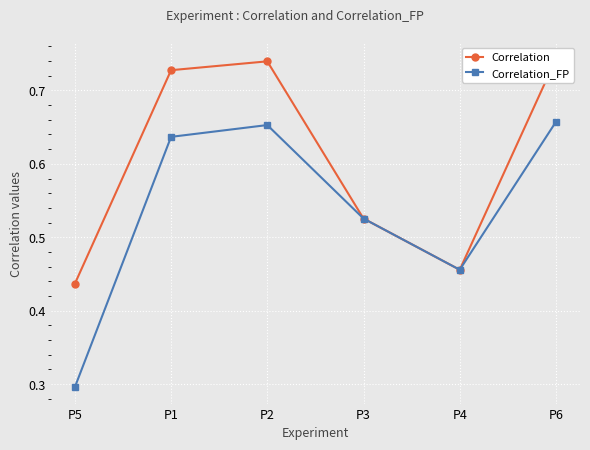

True or false: Correlation_FP has a value of 0.7 at P6.

True